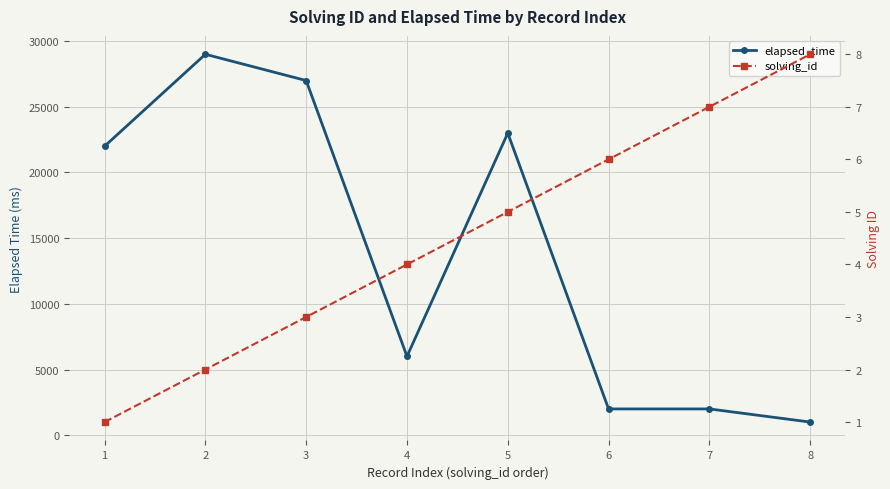

Is it true that elapsed_time equals 1000 at 8?

True